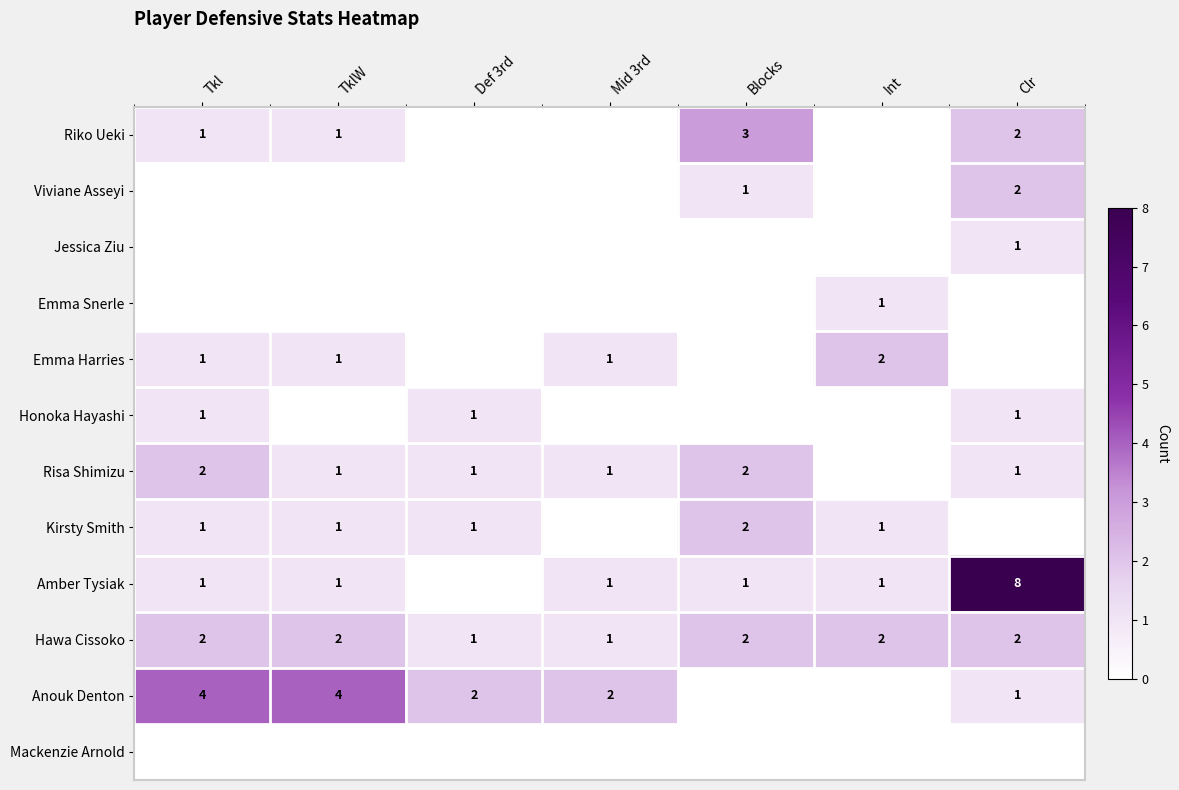

The value of Honoka Hayashi at Def 3rd is 1. True or false?

True